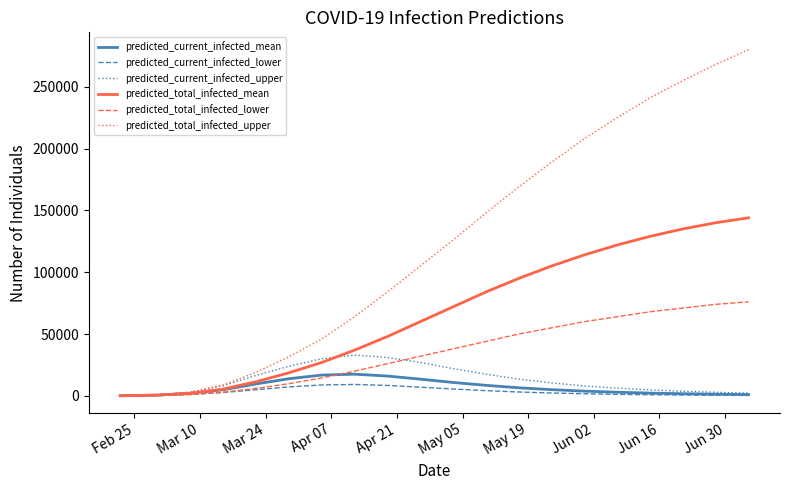

What is the difference between the maximum and minimum values in the predicted_current_infected_mean series?

17435